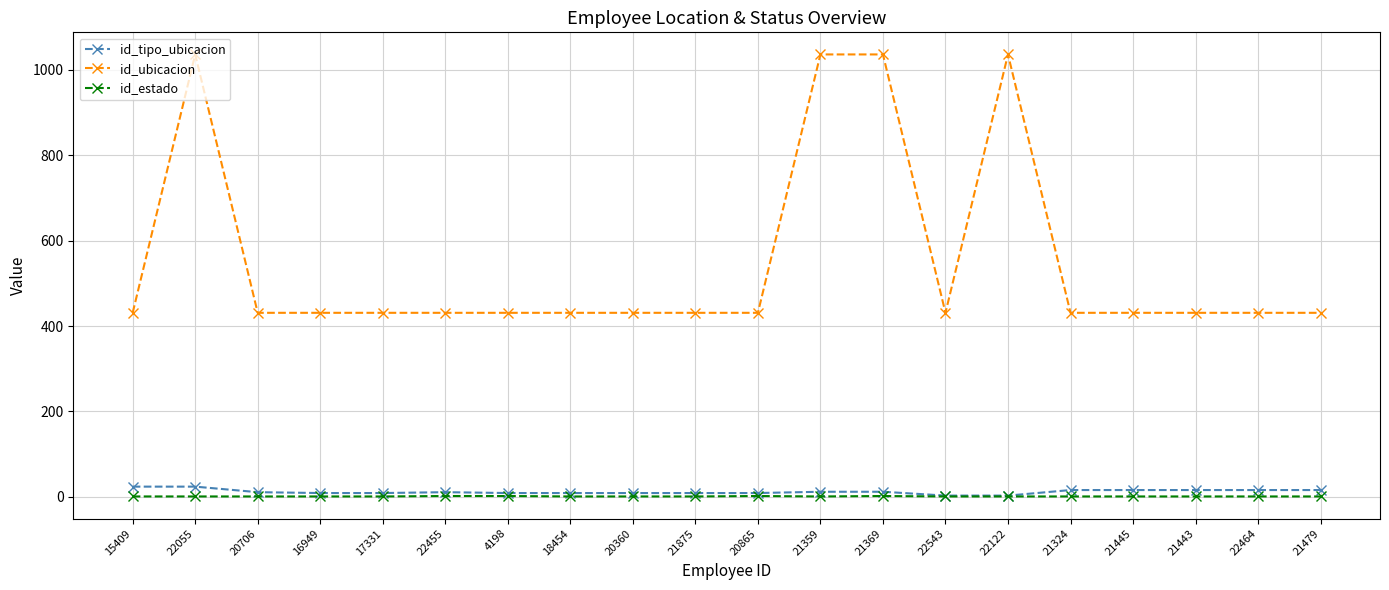

The value of id_ubicacion at 21479 is 748. True or false?

False